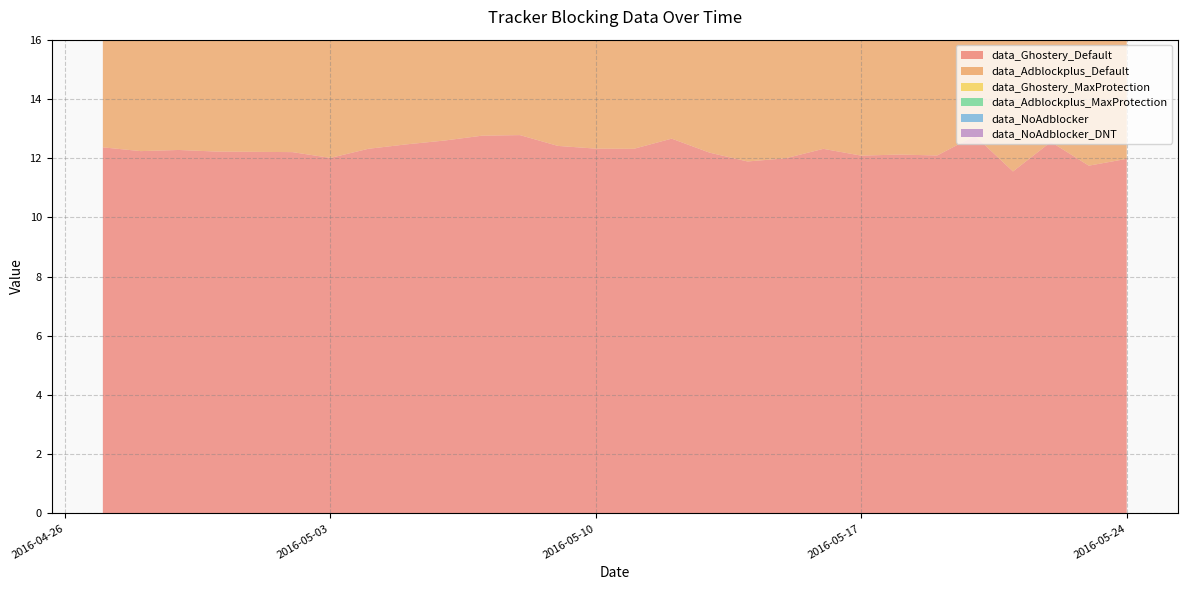

Reading left to right, extract all data points from this chart.

data_Ghostery_Default: 2016-04-27=12.4	2016-04-28=12.2	2016-04-29=12.3	2016-04-30=12.2	2016-05-01=12.2	2016-05-02=12.2	2016-05-03=12.0	2016-05-04=12.3	2016-05-05=12.5	2016-05-06=12.6	2016-05-07=12.8	2016-05-08=12.8	2016-05-09=12.4	2016-05-10=12.3	2016-05-11=12.3	2016-05-12=12.7	2016-05-13=12.2	2016-05-14=11.9	2016-05-15=12.0	2016-05-16=12.3	2016-05-17=12.1	2016-05-18=12.1	2016-05-19=12.1	2016-05-20=12.8	2016-05-21=11.5	2016-05-22=12.5	2016-05-23=11.7	2016-05-24=12.0
data_Adblockplus_Default: 2016-04-27=7.3	2016-04-28=7.1	2016-04-29=7.1	2016-04-30=7.1	2016-05-01=7.1	2016-05-02=7.1	2016-05-03=7.1	2016-05-04=7.2	2016-05-05=7.2	2016-05-06=7.1	2016-05-07=7.2	2016-05-08=7.2	2016-05-09=7.2	2016-05-10=7.1	2016-05-11=7.2	2016-05-12=7.2	2016-05-13=7.2	2016-05-14=7.2	2016-05-15=6.9	2016-05-16=7.2	2016-05-17=7.2	2016-05-18=7.3	2016-05-19=7.3	2016-05-20=7.3	2016-05-21=6.7	2016-05-22=7.0	2016-05-23=6.6	2016-05-24=6.5
data_Ghostery_MaxProtection: 2016-04-27=2.6	2016-04-28=2.6	2016-04-29=2.6	2016-04-30=2.6	2016-05-01=2.6	2016-05-02=2.6	2016-05-03=2.6	2016-05-04=2.6	2016-05-05=2.6	2016-05-06=2.6	2016-05-07=2.6	2016-05-08=2.6	2016-05-09=2.6	2016-05-10=2.6	2016-05-11=2.6	2016-05-12=2.6	2016-05-13=2.6	2016-05-14=2.7	2016-05-15=2.3	2016-05-16=2.6	2016-05-17=2.6	2016-05-18=2.6	2016-05-19=2.7	2016-05-20=2.6	2016-05-21=2.2	2016-05-22=2.3	2016-05-23=2.4	2016-05-24=2.3
data_Adblockplus_MaxProtection: 2016-04-27=3.5	2016-04-28=3.4	2016-04-29=3.4	2016-04-30=3.5	2016-05-01=3.4	2016-05-02=3.4	2016-05-03=3.5	2016-05-04=3.4	2016-05-05=3.5	2016-05-06=3.4	2016-05-07=3.4	2016-05-08=3.5	2016-05-09=3.5	2016-05-10=3.5	2016-05-11=3.5	2016-05-12=3.5	2016-05-13=3.5	2016-05-14=3.5	2016-05-15=3.2	2016-05-16=3.6	2016-05-17=3.5	2016-05-18=3.5	2016-05-19=3.6	2016-05-20=3.5	2016-05-21=3.2	2016-05-22=3.1	2016-05-23=3.2	2016-05-24=3.2
data_NoAdblocker: 2016-04-27=12.6	2016-04-28=12.1	2016-04-29=12.3	2016-04-30=12.2	2016-05-01=12.3	2016-05-02=12.3	2016-05-03=12.2	2016-05-04=12.3	2016-05-05=12.8	2016-05-06=12.3	2016-05-07=12.7	2016-05-08=12.4	2016-05-09=12.4	2016-05-10=12.4	2016-05-11=12.2	2016-05-12=12.5	2016-05-13=12.3	2016-05-14=12.4	2016-05-15=12.1	2016-05-16=12.2	2016-05-17=12.3	2016-05-18=12.1	2016-05-19=12.2	2016-05-20=12.8	2016-05-21=11.8	2016-05-22=12.4	2016-05-23=11.4	2016-05-24=11.5
data_NoAdblocker_DNT: 2016-04-27=12.2	2016-04-28=11.7	2016-04-29=12.0	2016-04-30=11.9	2016-05-01=11.9	2016-05-02=11.9	2016-05-03=12.0	2016-05-04=12.1	2016-05-05=12.2	2016-05-06=12.0	2016-05-07=12.4	2016-05-08=12.3	2016-05-09=12.0	2016-05-10=12.0	2016-05-11=11.9	2016-05-12=12.0	2016-05-13=12.0	2016-05-14=12.1	2016-05-15=12.0	2016-05-16=12.0	2016-05-17=11.8	2016-05-18=11.9	2016-05-19=12.0	2016-05-20=12.1	2016-05-21=12.0	2016-05-22=11.4	2016-05-23=11.7	2016-05-24=11.4